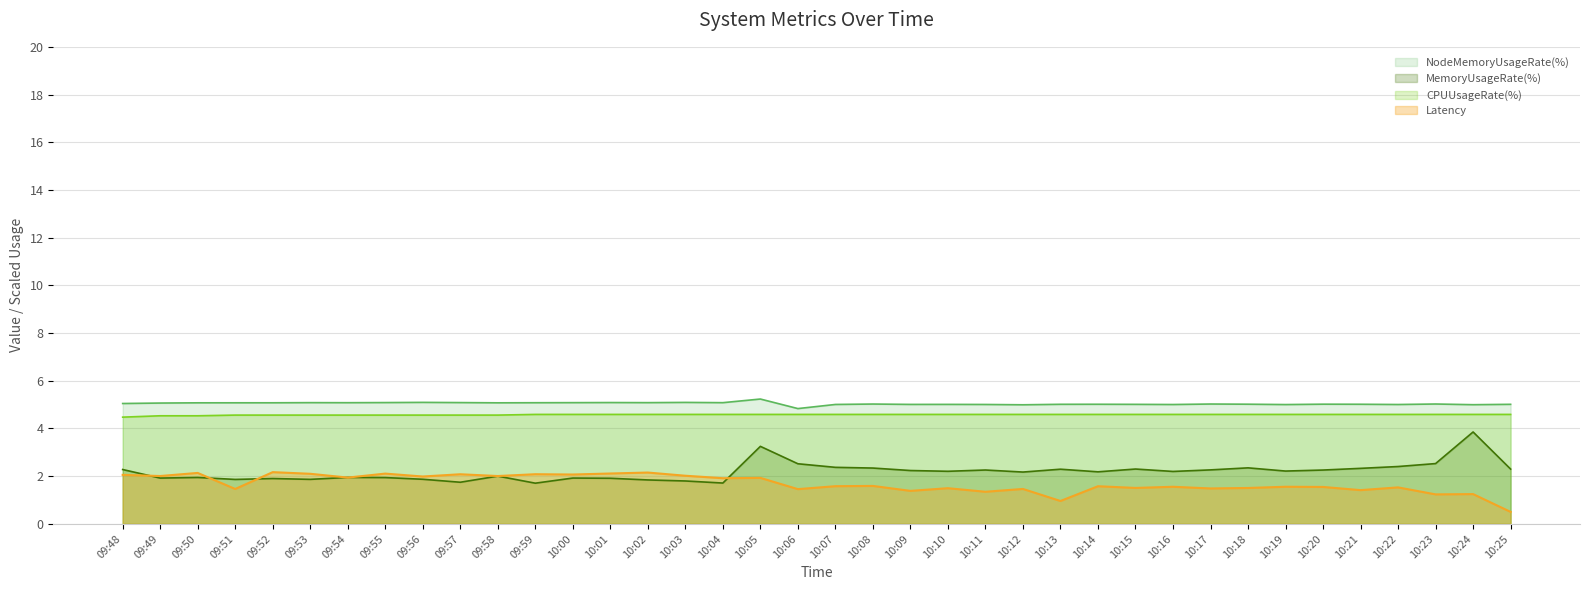

What is the sum of all NodeMemoryUsageRate(%) values?

191.6